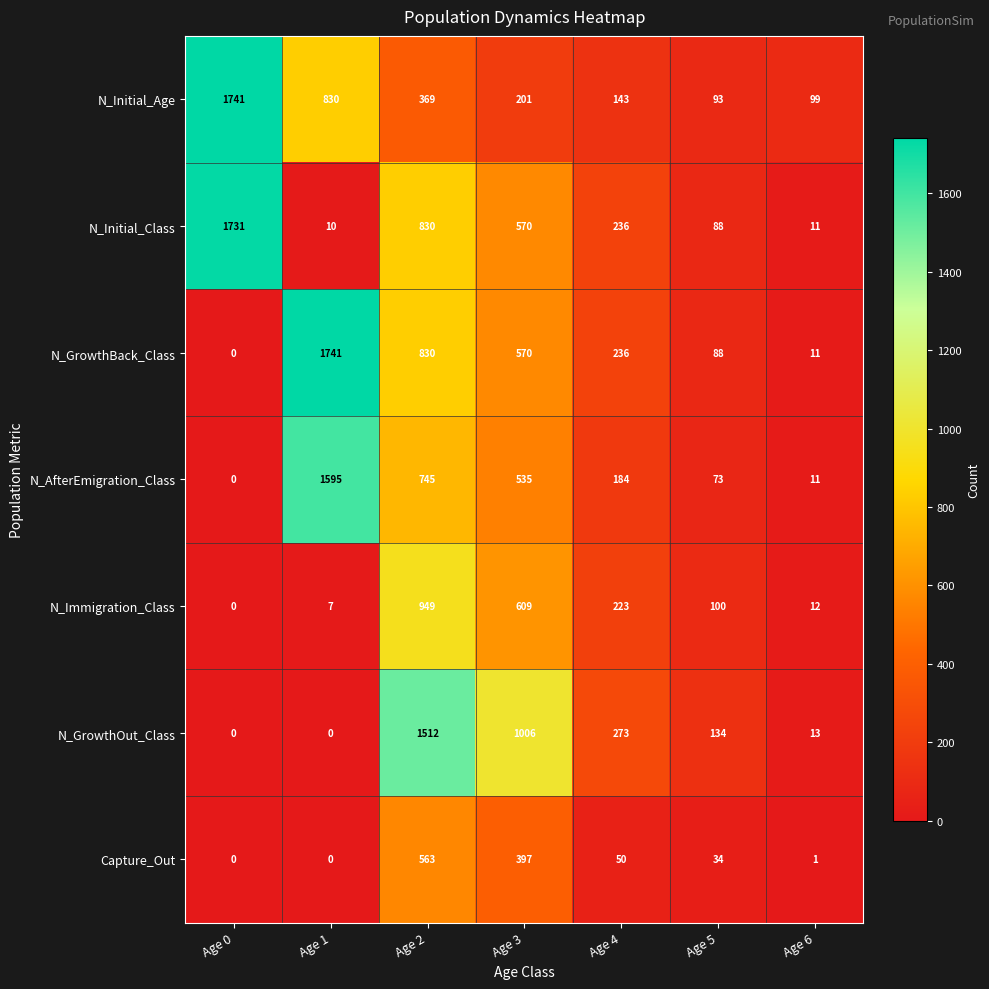

What is the greatest value displayed?

1741